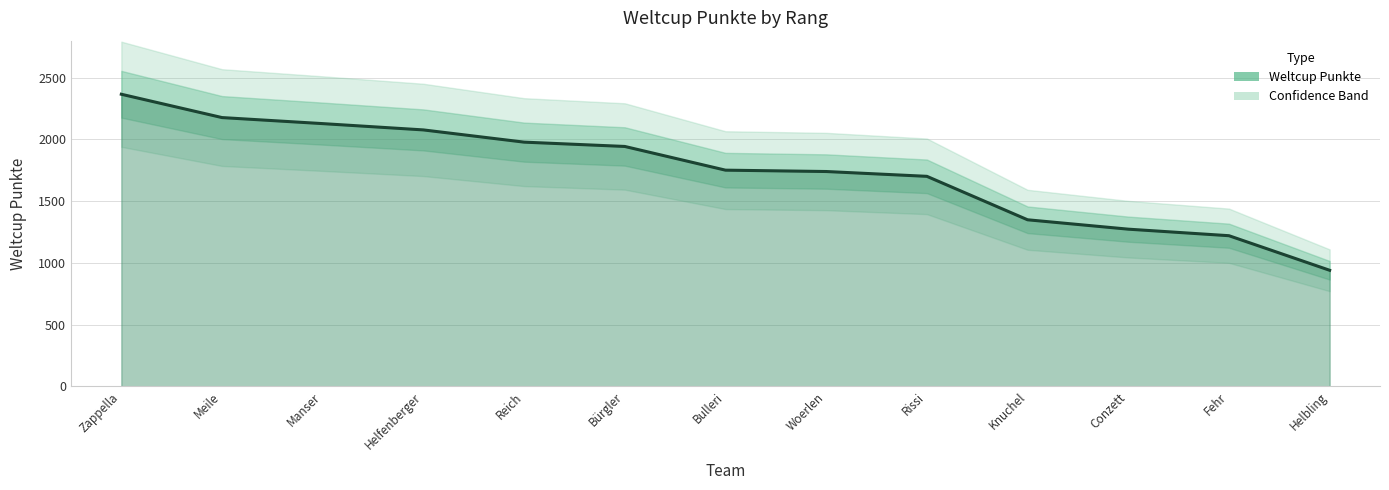

What is the change in value from Manser to Rissi?

-427